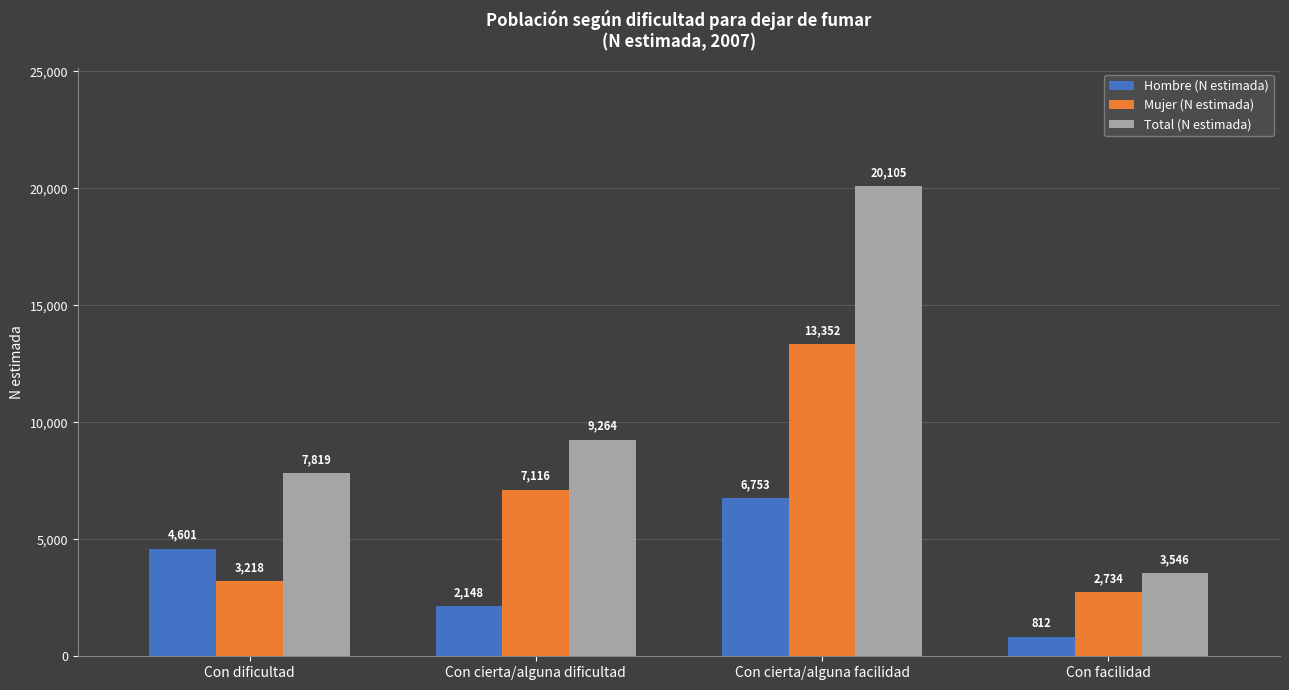

What value does the Mujer (N estimada) series have at Con cierta/alguna facilidad, to the nearest 50?

13350